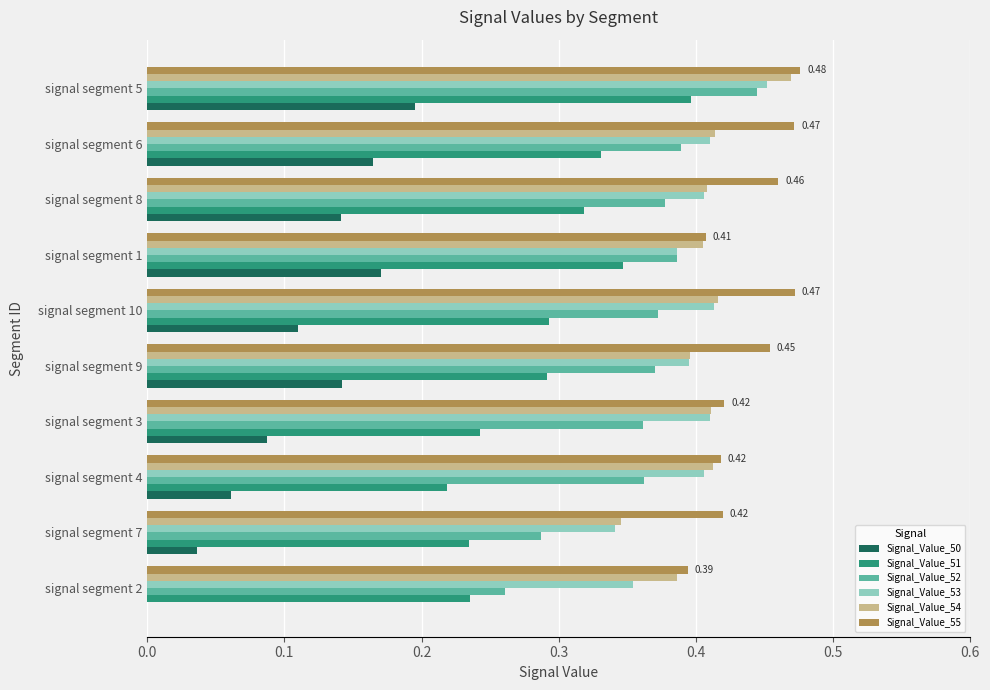

Between signal segment 1 and signal segment 5, which series saw the biggest shift?

Signal_Value_55